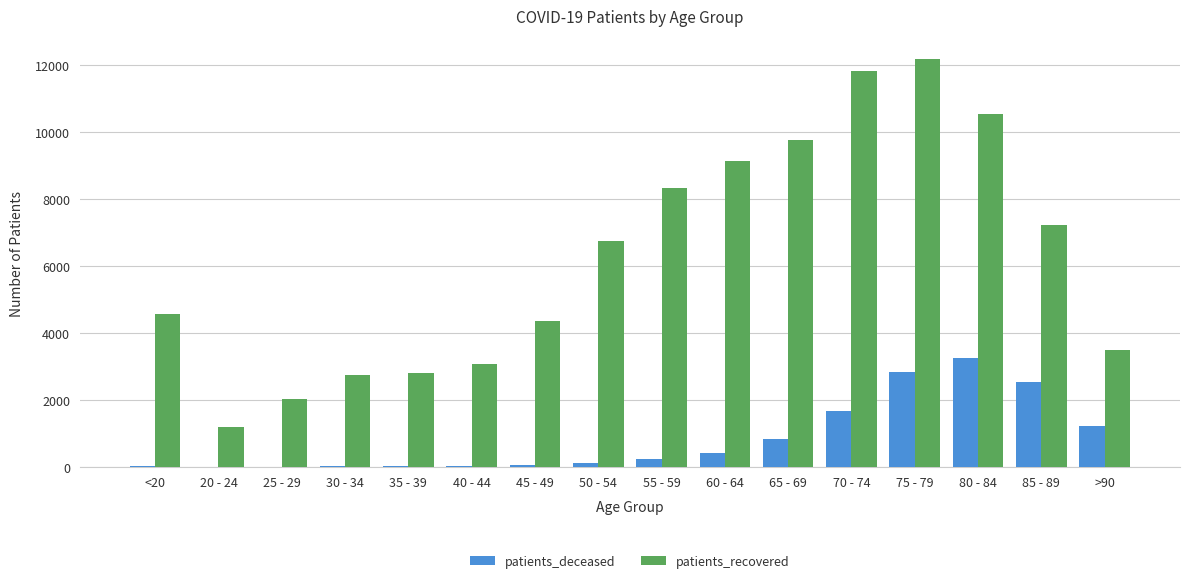

What is the difference between the patients_recovered values at 70 - 74 and 55 - 59?

3495